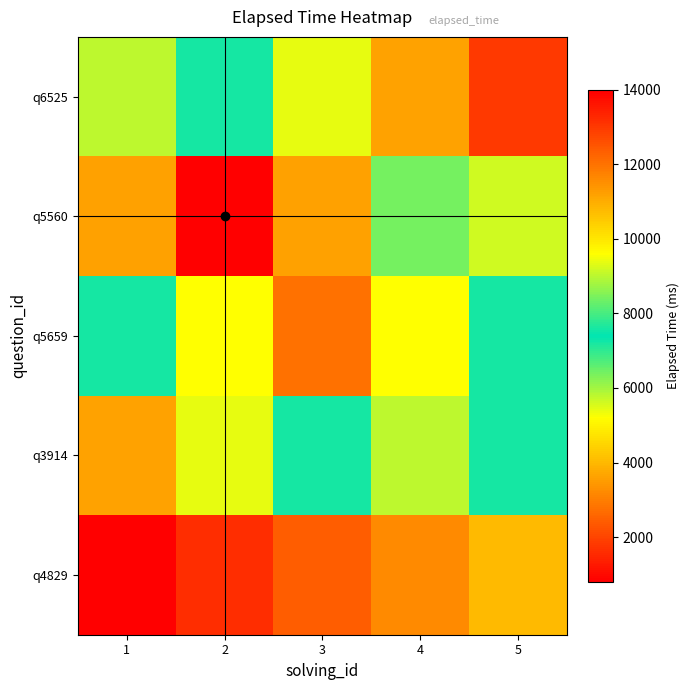

Which series changed the most between 3 and 5?

q5560